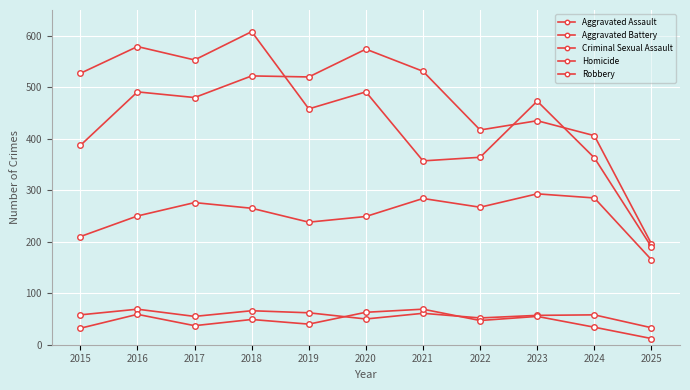

What is the value of the Aggravated Assault point at the 4th from the left?

265